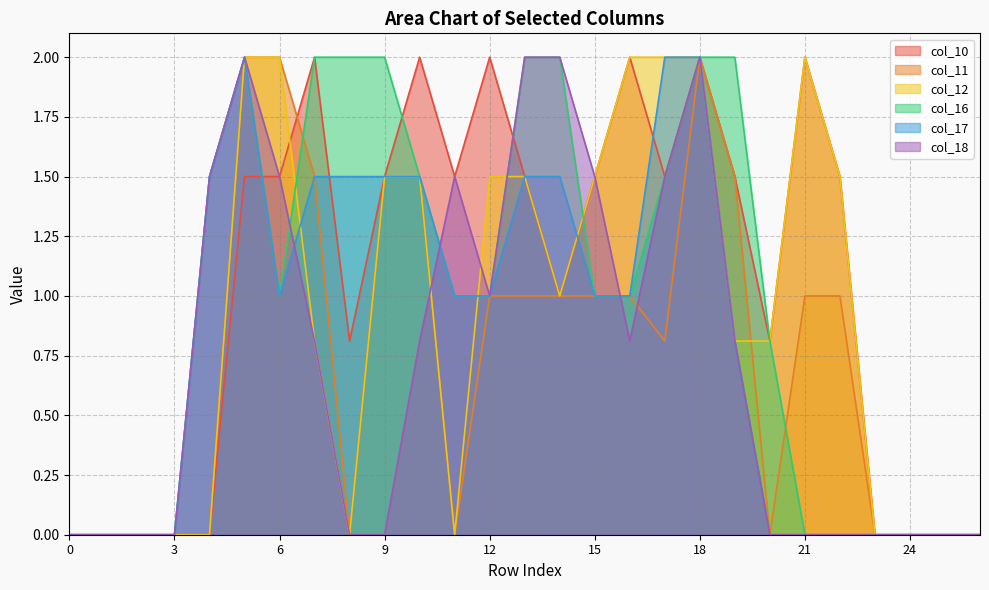

Where do col_16 and col_12 first cross each other?

6 and 7